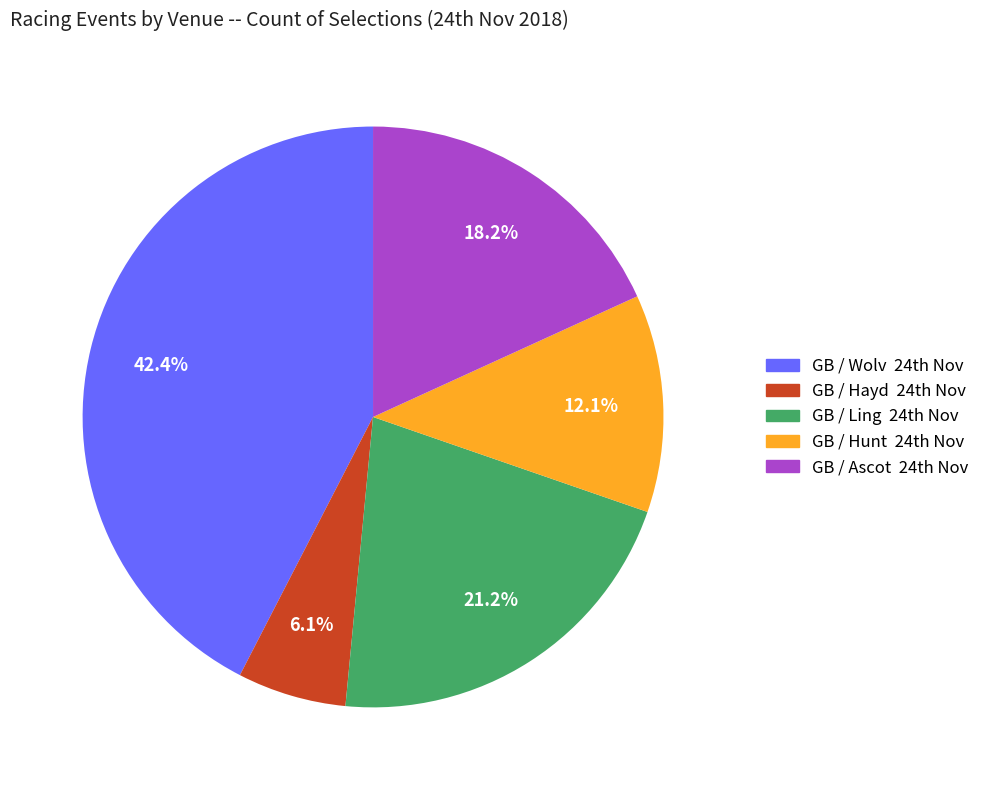

Count the number of slices in the pie.

5